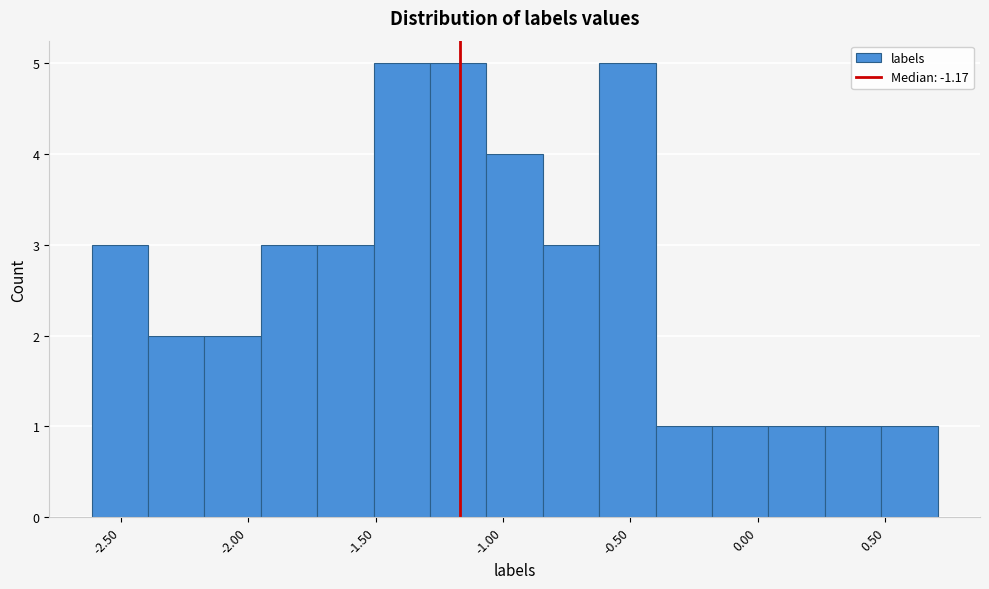

Reading left to right, transcribe this chart: for each bar, give the range it covers on the x-axis and its height. Neither the bar edges nor the heights are printed on the chart, so give them approximately, as read against the axes.

-2.60 to -2.40: 3
-2.40 to -2.15: 2
-2.15 to -1.95: 2
-1.95 to -1.75: 3
-1.75 to -1.50: 3
-1.50 to -1.30: 5
-1.30 to -1.05: 5
-1.05 to -0.85: 4
-0.85 to -0.60: 3
-0.60 to -0.40: 5
-0.40 to -0.20: 1
-0.20 to 0.05: 1
0.05 to 0.25: 1
0.25 to 0.50: 1
0.50 to 0.70: 1